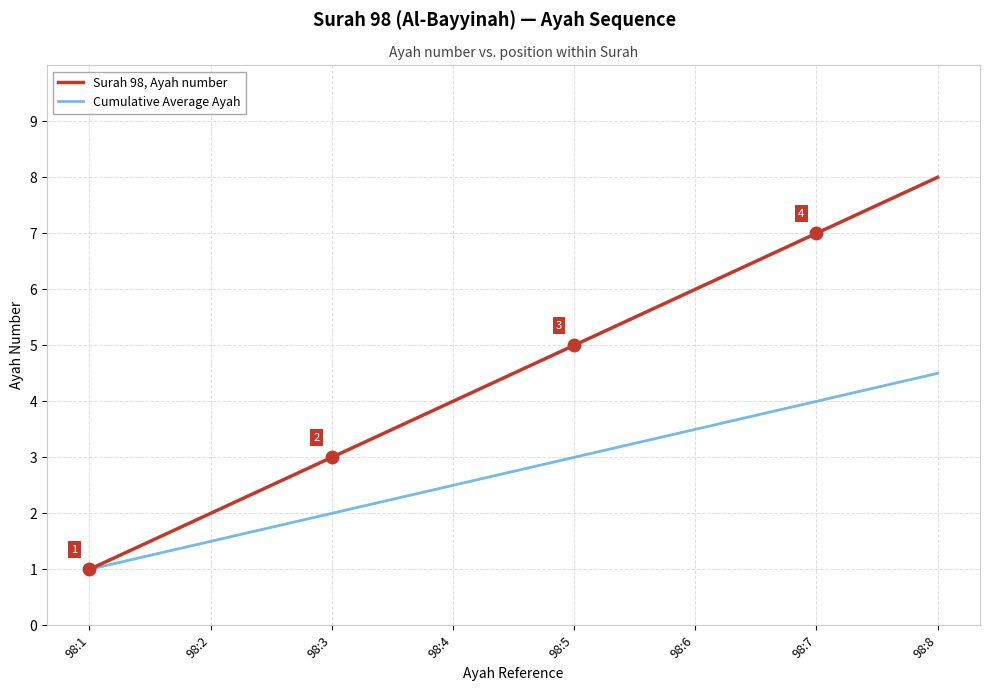

At which category is the sum across all series the highest?

98:8